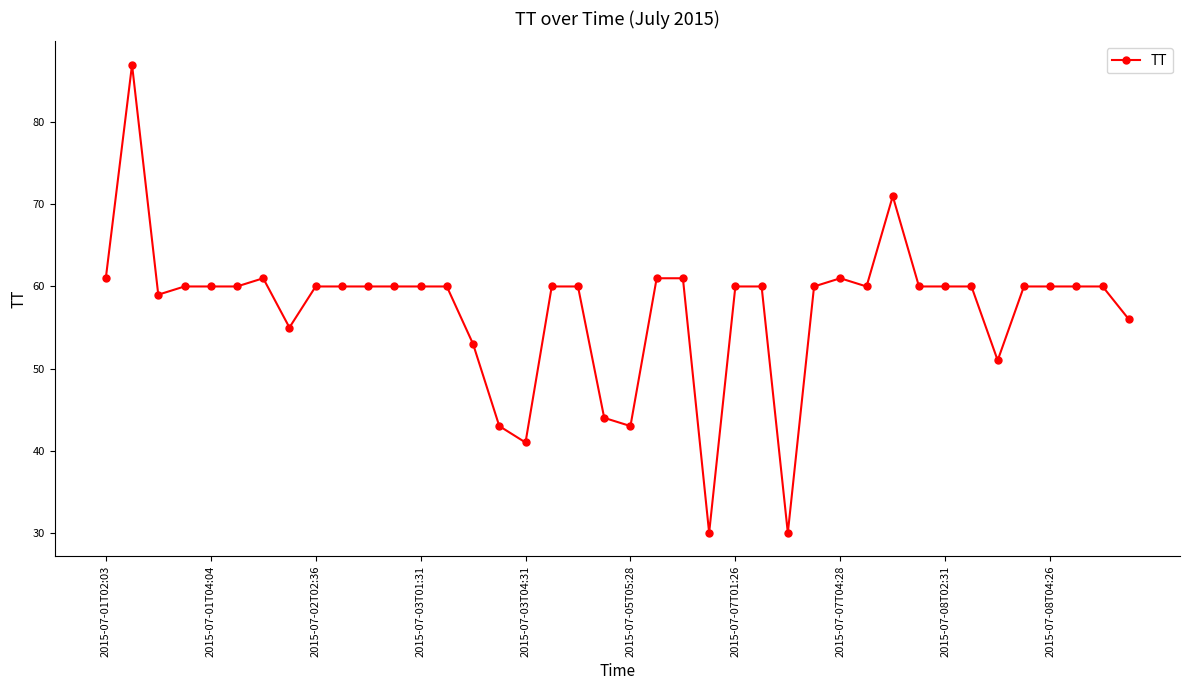

What is the sum of all values?

2288